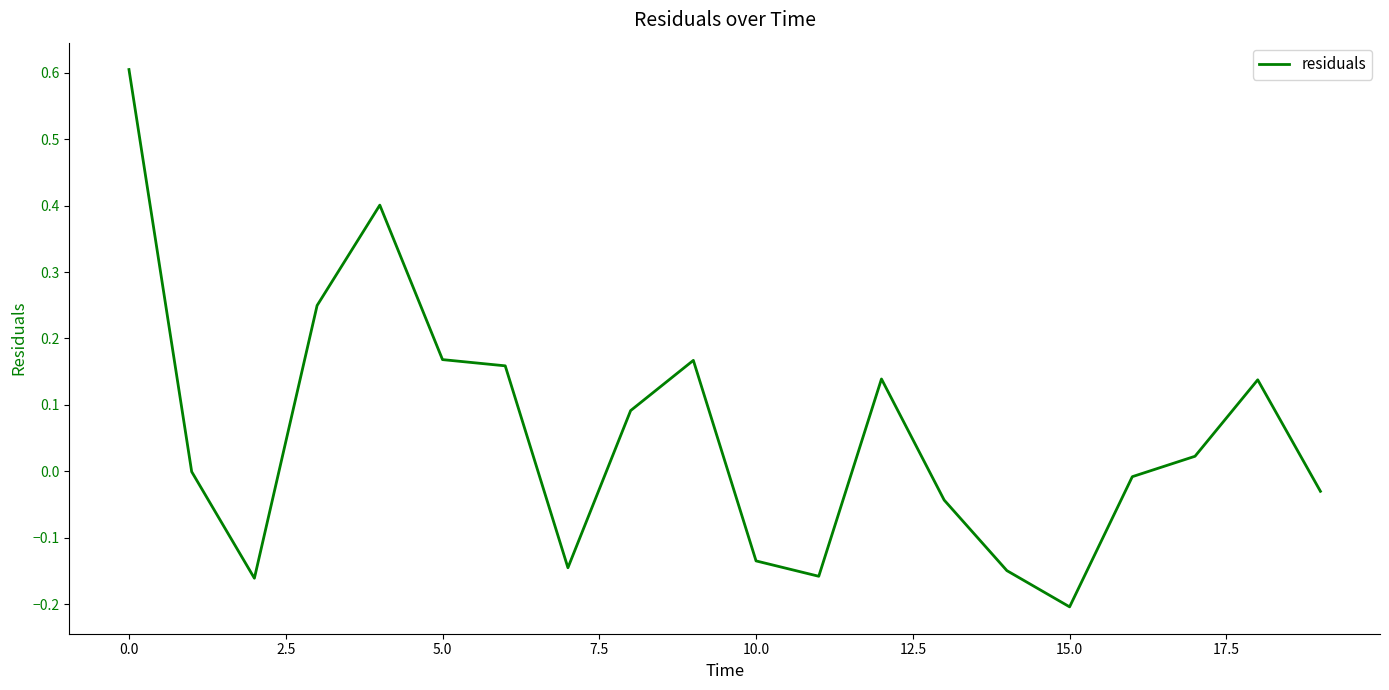

What is the difference between the maximum and minimum values?

0.8